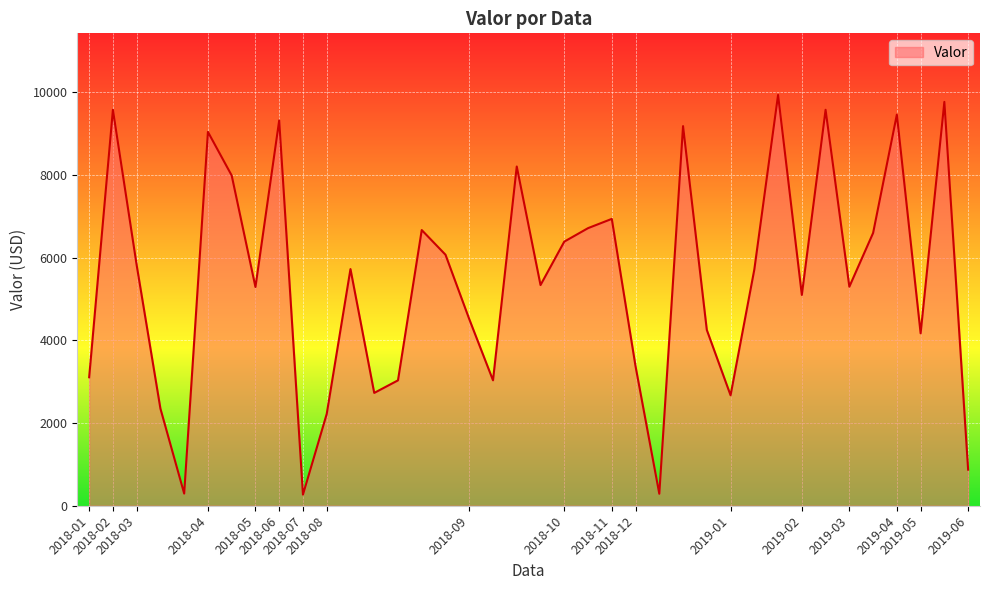

What is the minimum value shown in the chart?

269